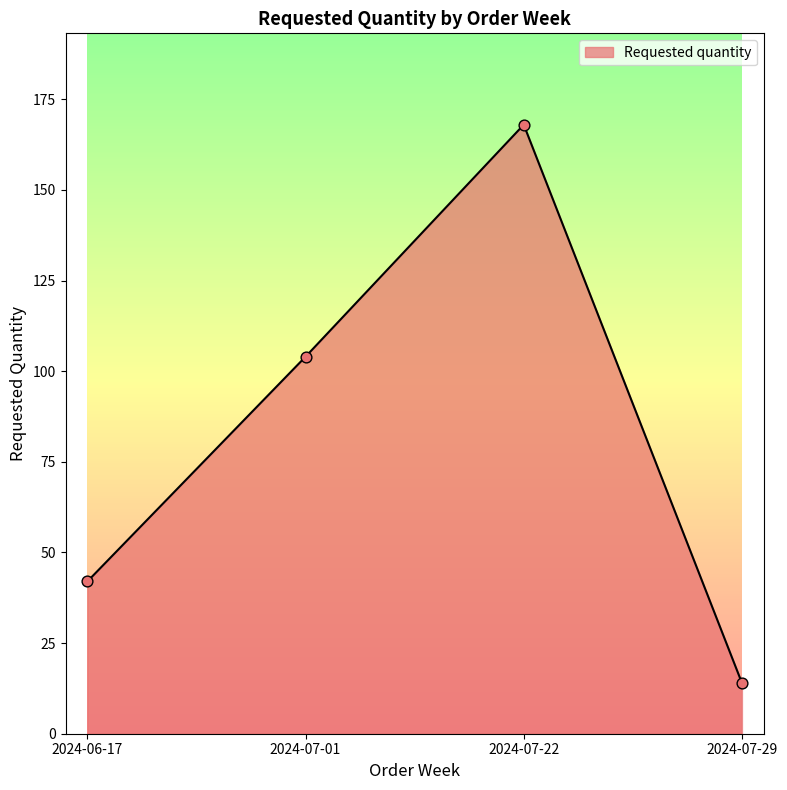

Between 2024-07-22 and 2024-06-17, which is larger?

2024-07-22